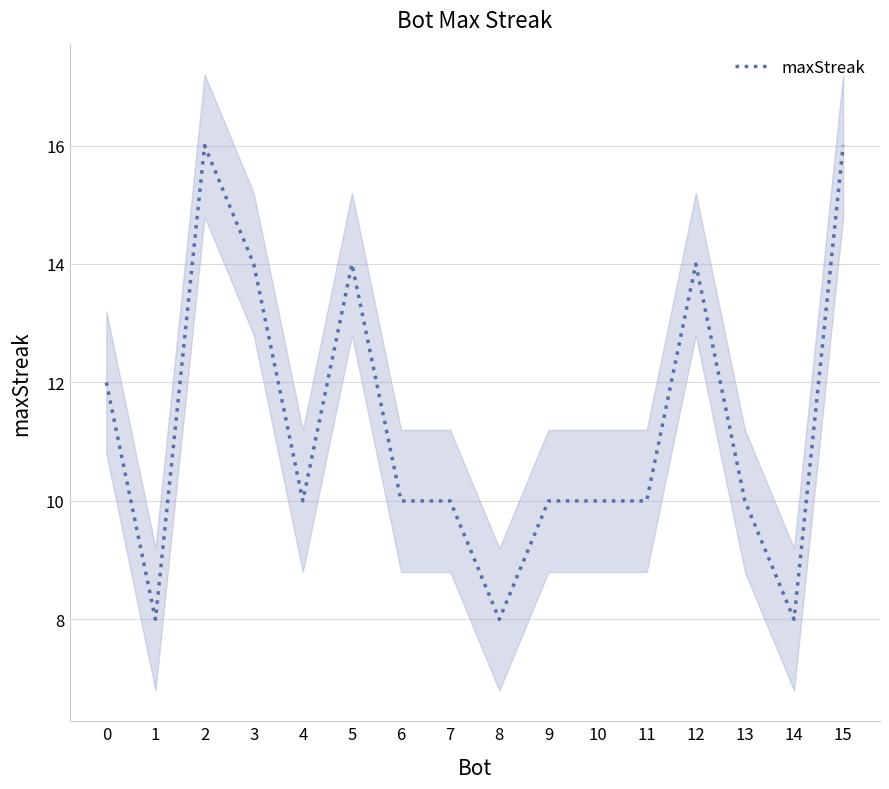

How many points are lower than both their immediate neighbors (excluding endpoints)?

4